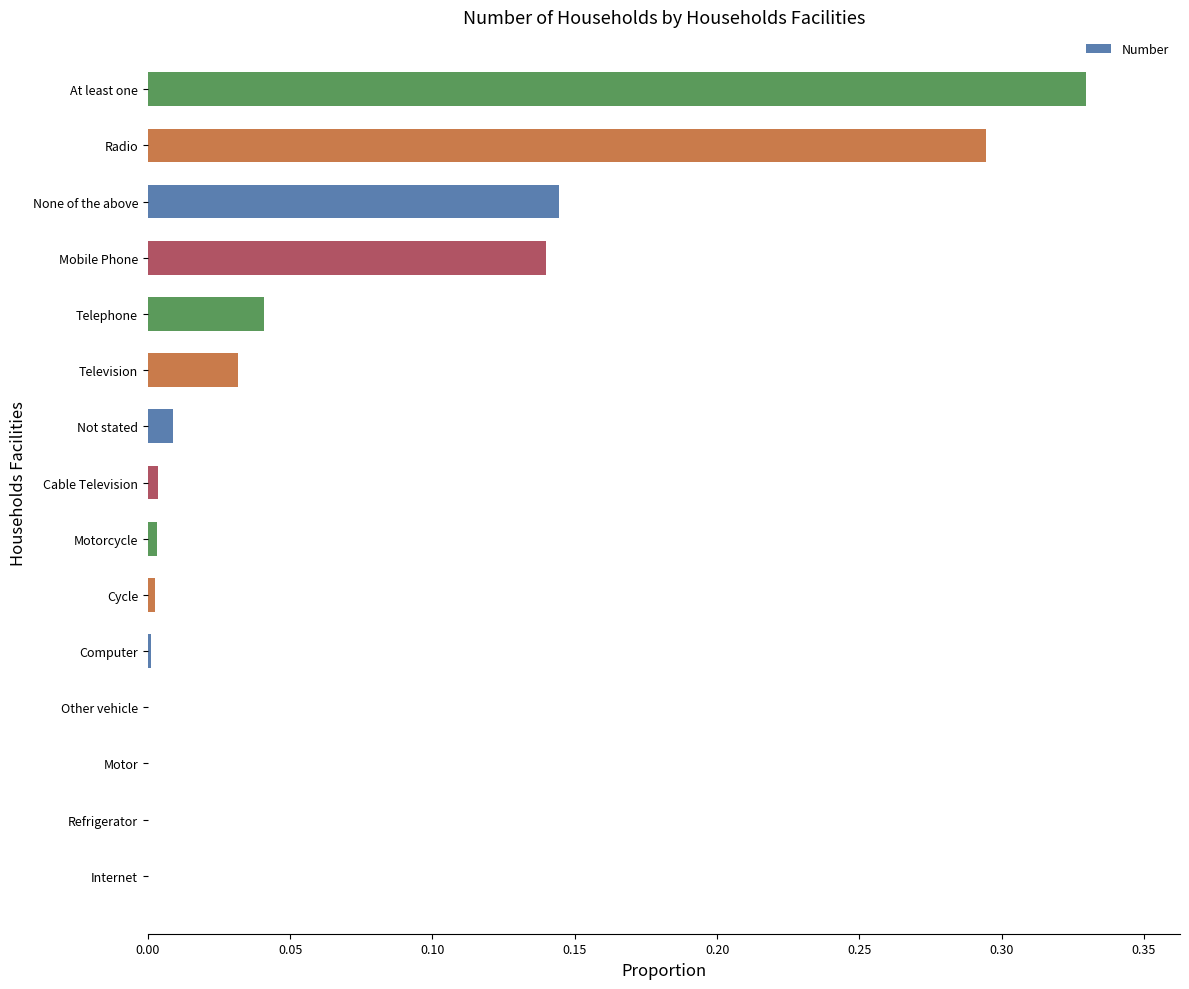

What is the sum of all values?

1.0